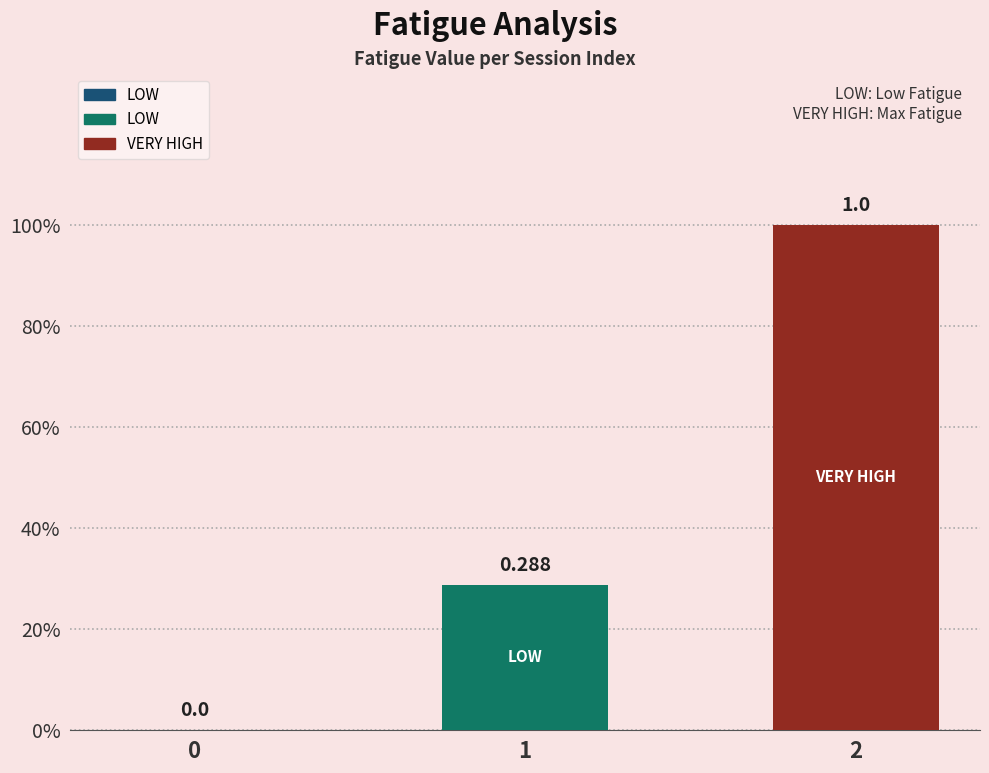

What is the sum of the values at 0 and 1?

0.3